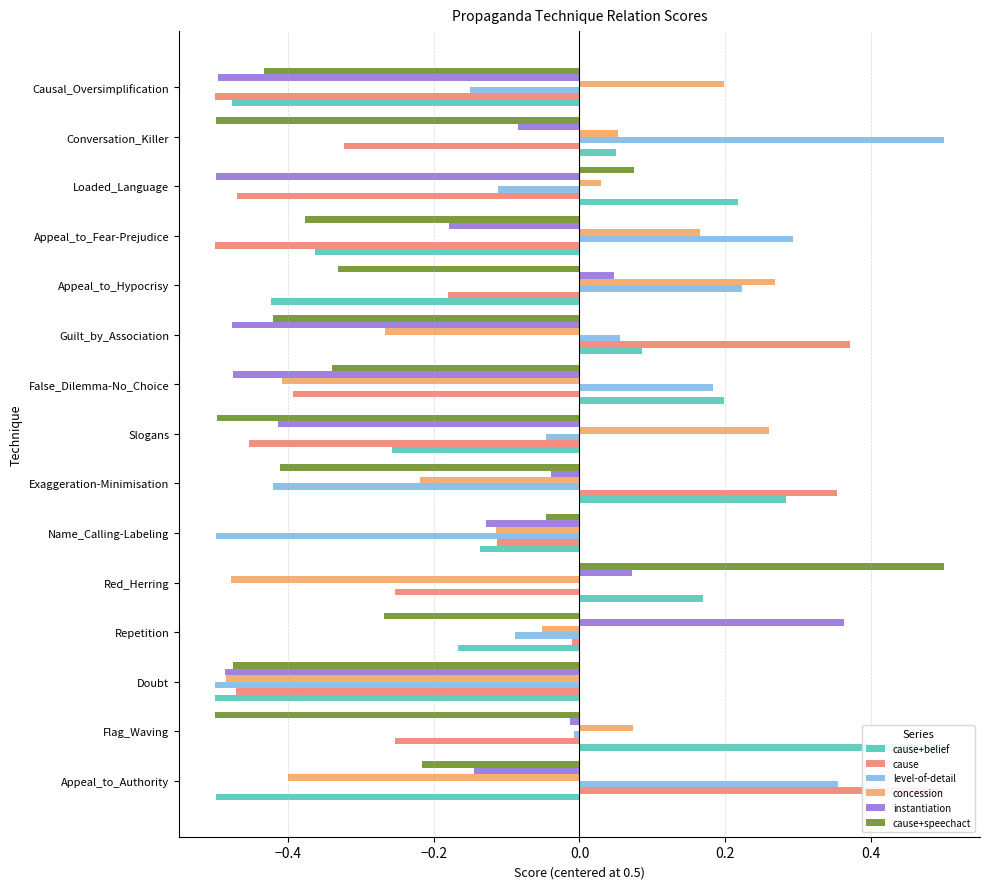

The instantiation series shows -0.4 at Slogans. True or false?

True